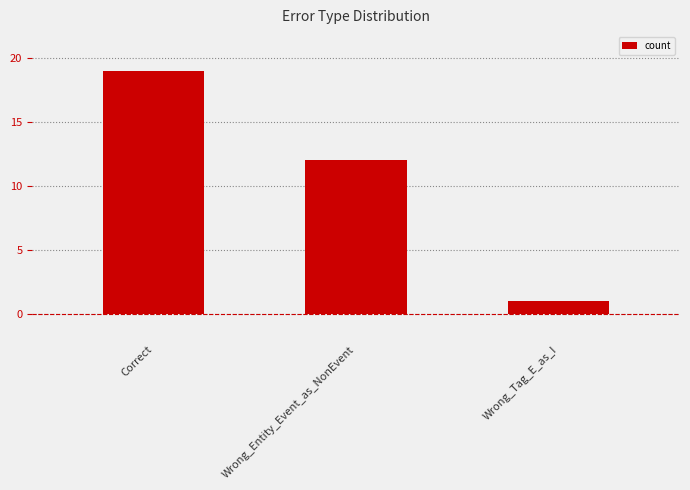

What is the sum of all values?

32